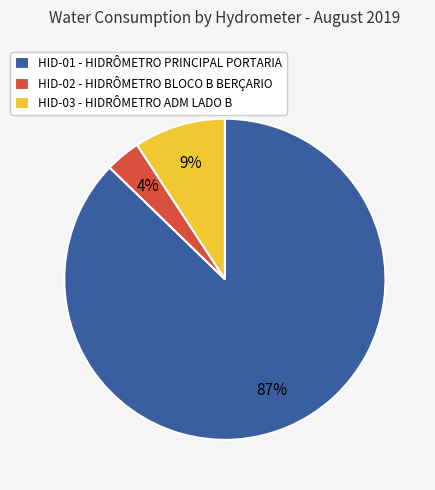

Between HID-02 - HIDRÔMETRO BLOCO B BERÇARIO and HID-01 - HIDRÔMETRO PRINCIPAL PORTARIA, which is larger?

HID-01 - HIDRÔMETRO PRINCIPAL PORTARIA